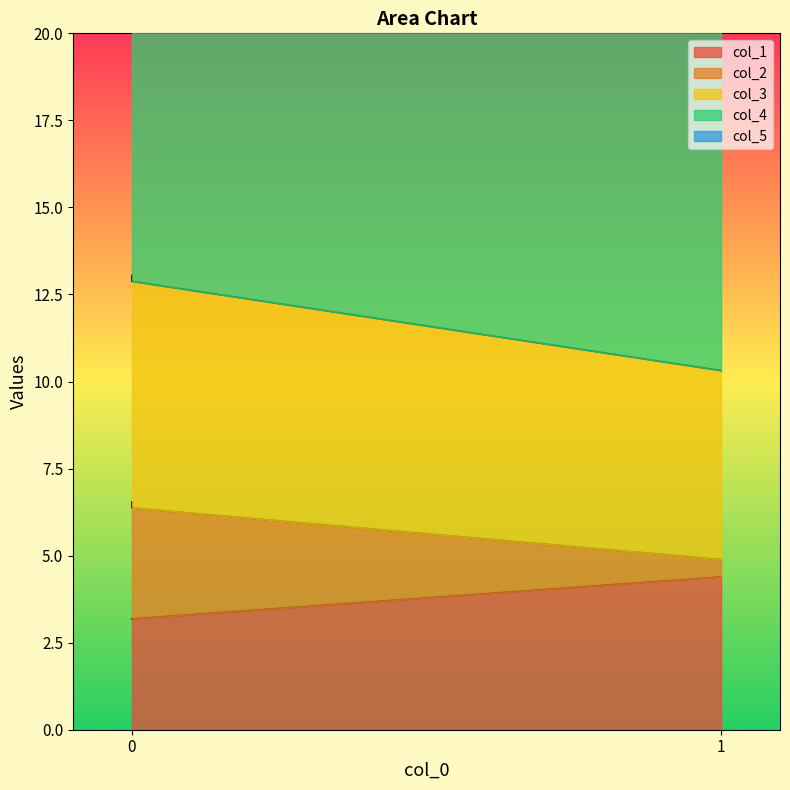

What is the difference between the col_2 values at 1 and 0?

2.7